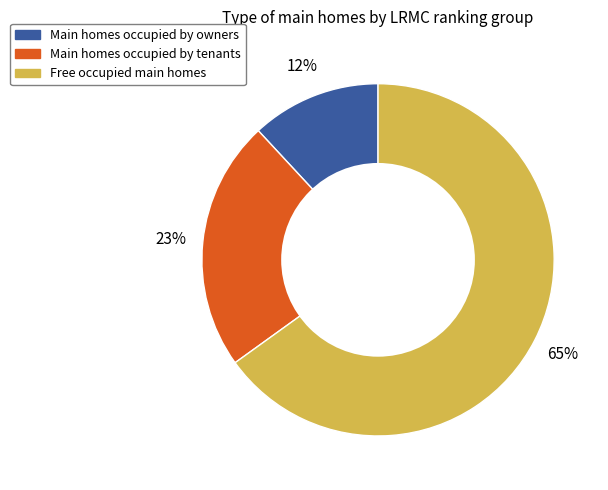

Is there a majority slice in this chart?

Yes